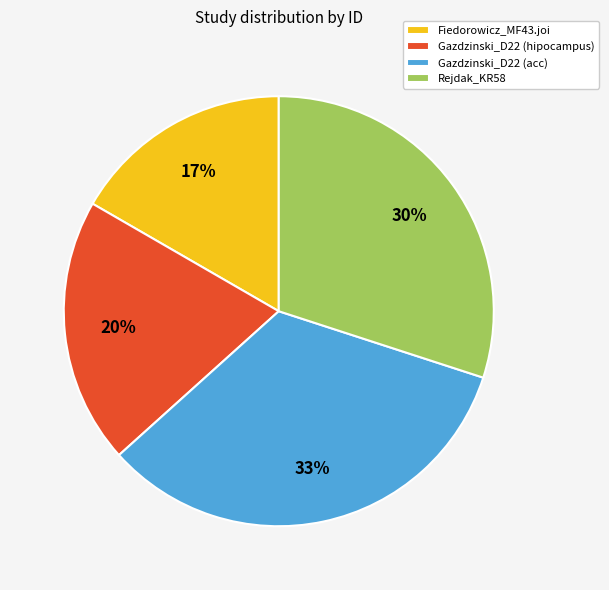

The Rejdak_KR58 slice represents 30% of the pie. True or false?

True